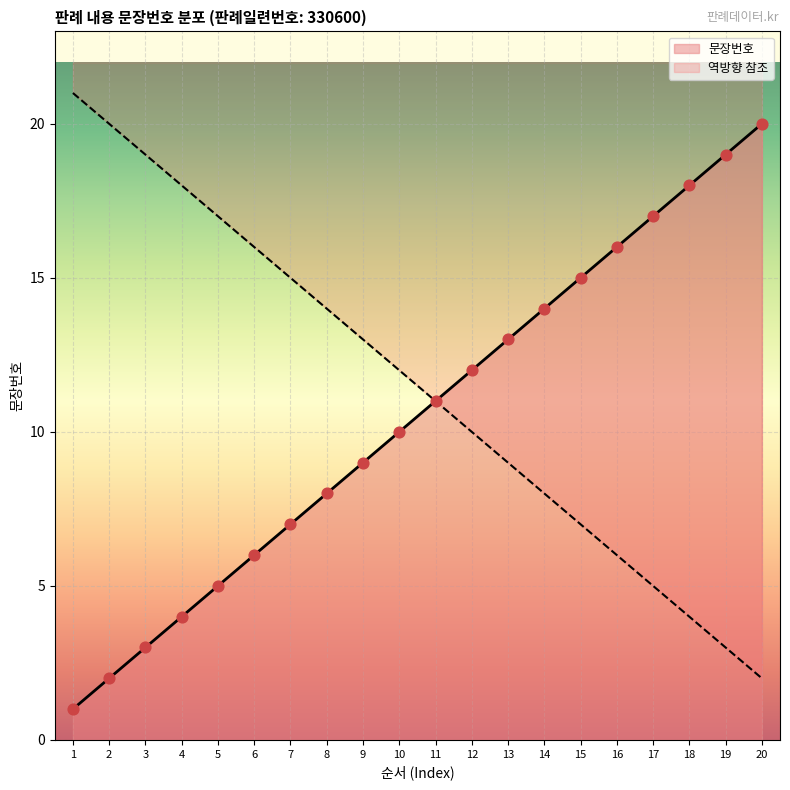

What is the change in value from 4 to 6?

+2